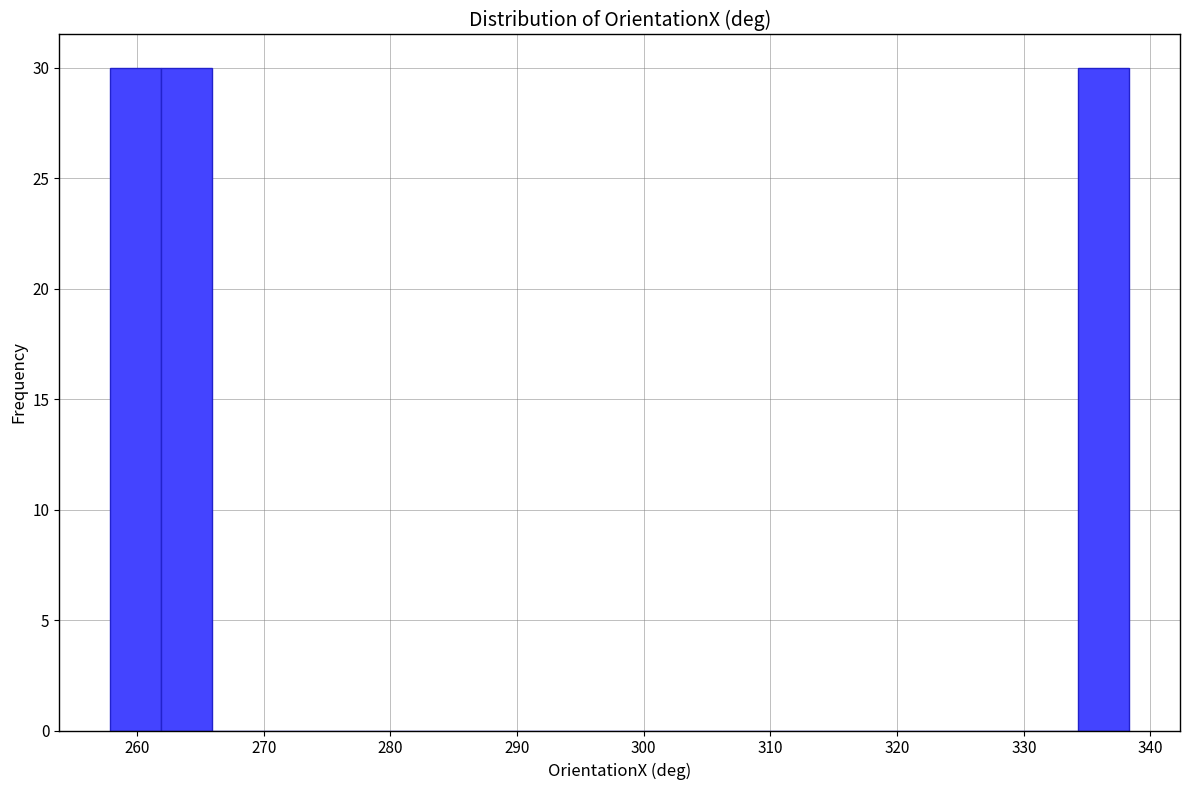

Reading left to right, transcribe this chart: for each bar, give the range it covers on the x-axis and its height. Neither the bar edges nor the heights are printed on the chart, so give them approximately, as read against the axes.

258 to 262: 30
262 to 266: 30
266 to 270: 0
270 to 274: 0
274 to 278: 0
278 to 282: 0
282 to 286: 0
286 to 290: 0
290 to 294: 0
294 to 298: 0
298 to 302: 0
302 to 306: 0
306 to 310: 0
310 to 314: 0
314 to 318: 0
318 to 322: 0
322 to 326: 0
326 to 330: 0
330 to 334: 0
334 to 338: 30